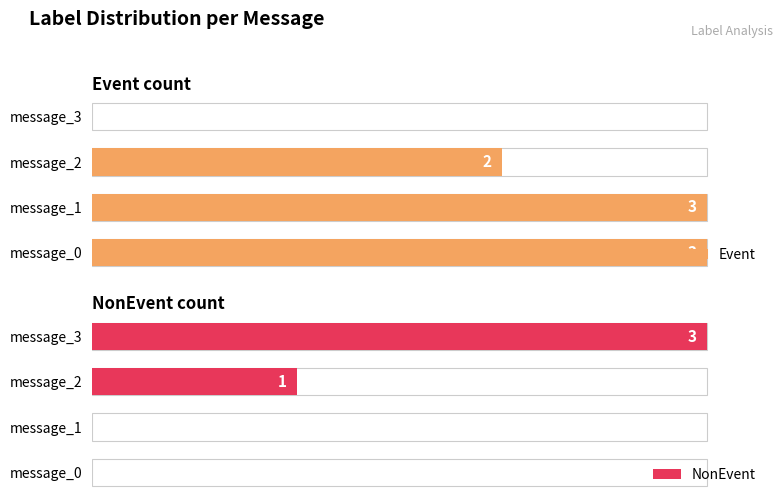

List the series in order of their peak value, lowest first.

Event, NonEvent